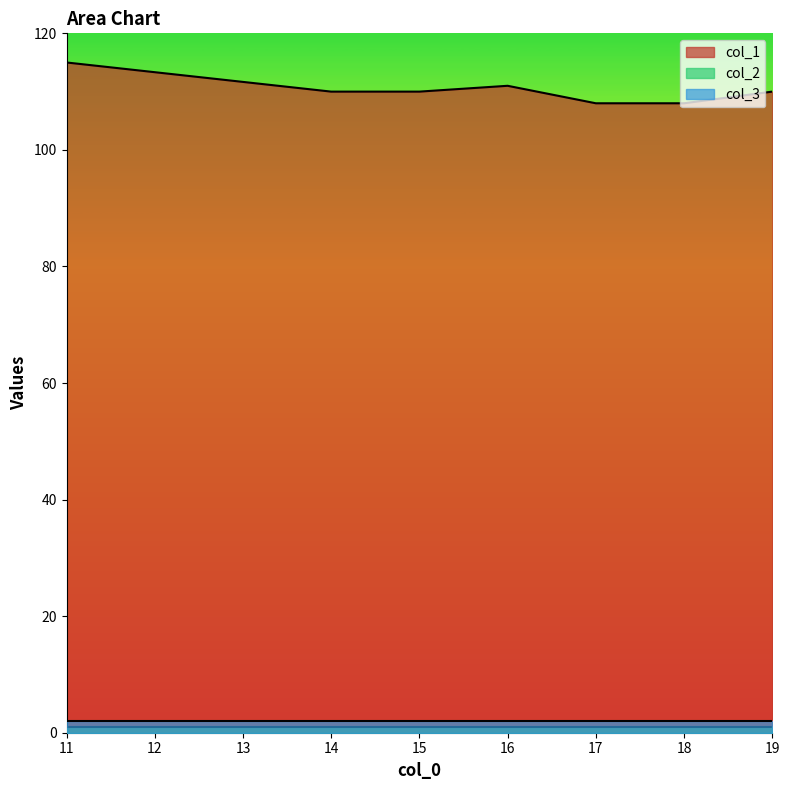

At 19, list the series in order from smallest to largest.

col_2, col_3, col_1